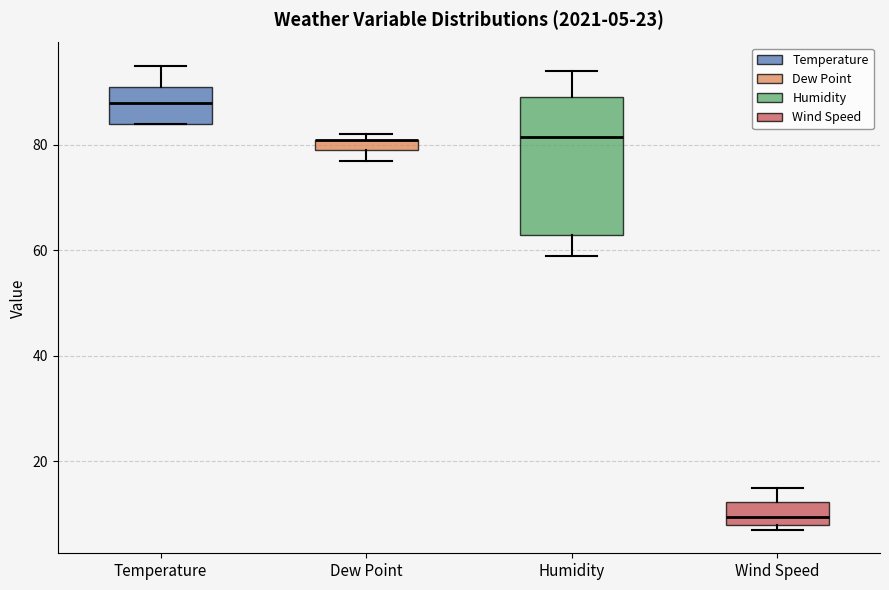

Comparing the boxes themselves (not the whiskers), which one is the tallest?

Humidity